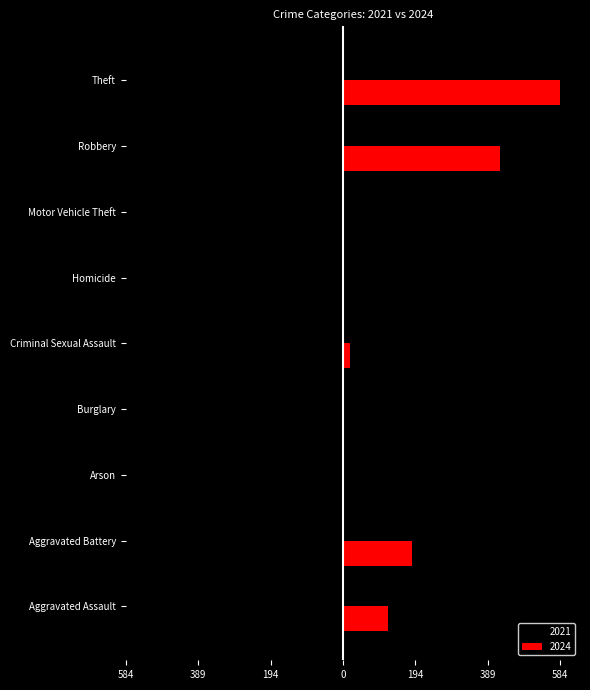

What is the label of the 7th bar from the left?

Motor Vehicle Theft